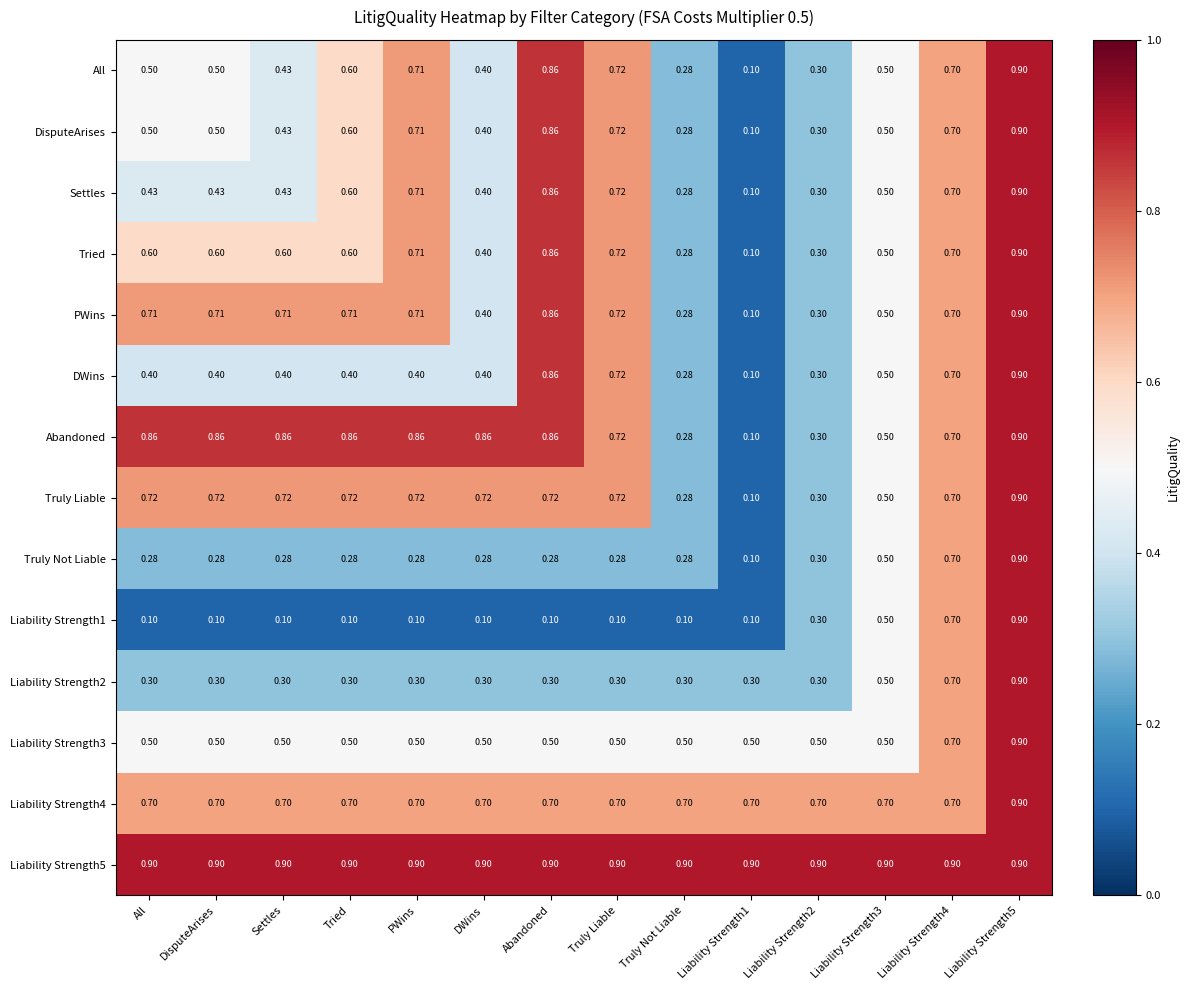

Which series changed the most between All and Truly Liable?

DWins